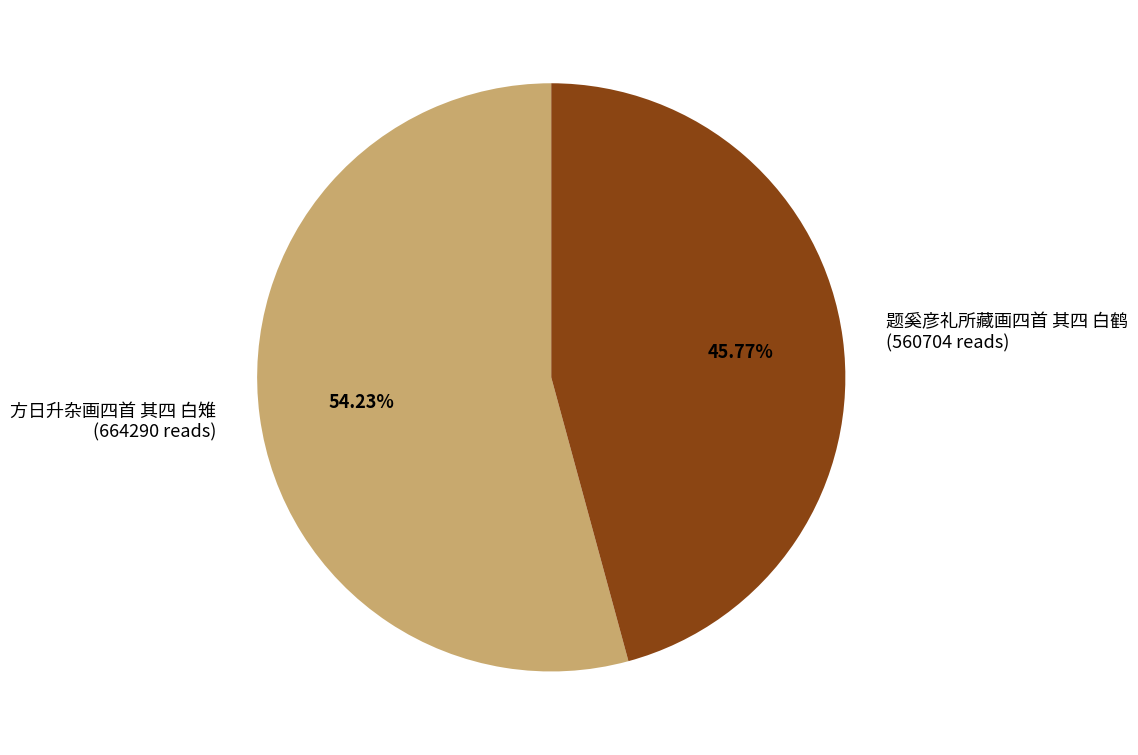

What is the largest slice in the pie chart?

方日升杂画四首 其四 白雉